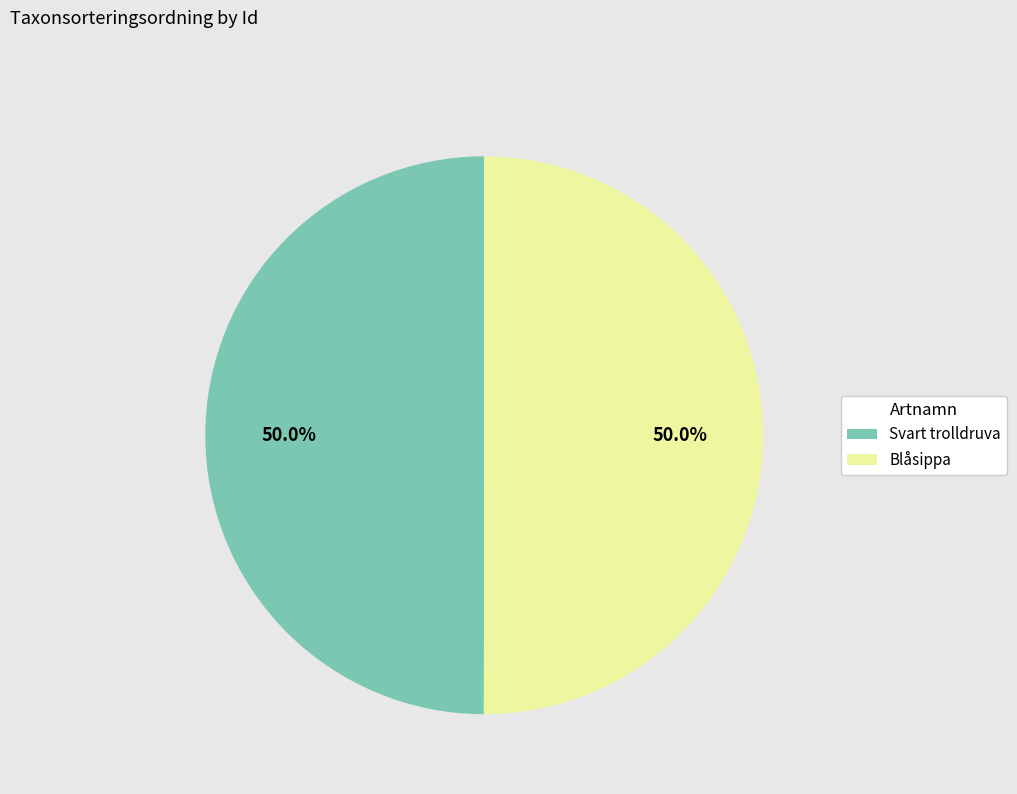

How much of the chart is everything except Svart trolldruva?

50.0%